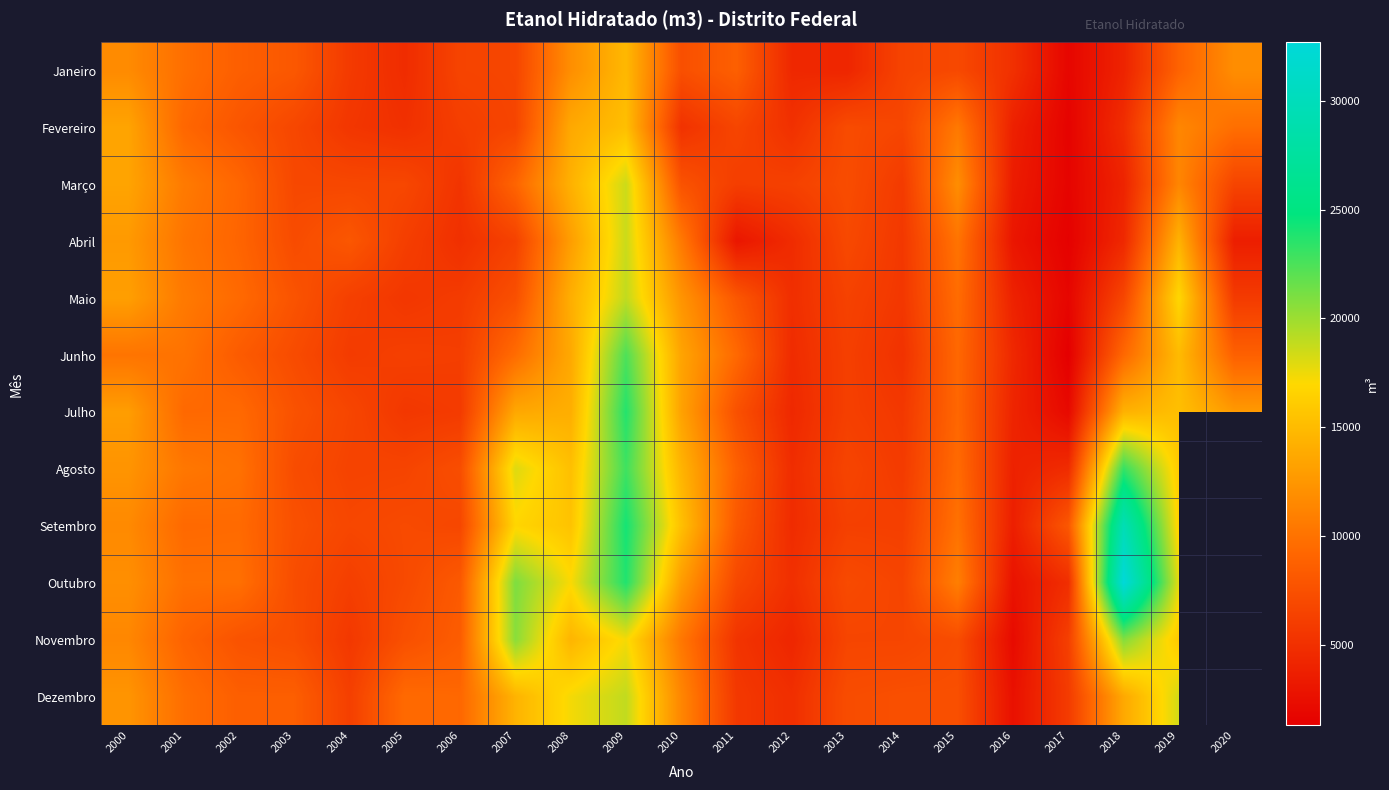

What is the difference between the maximum and minimum values in the Janeiro series?

12967.2